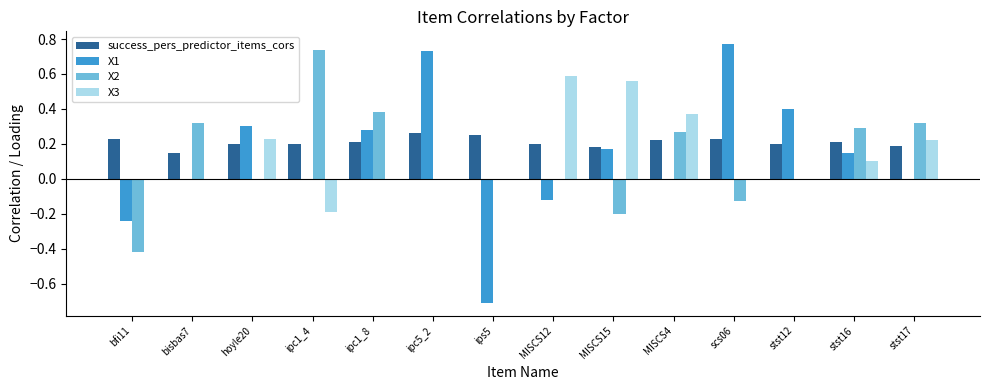

Which series has the largest total across all categories?

success_pers_predictor_items_cors